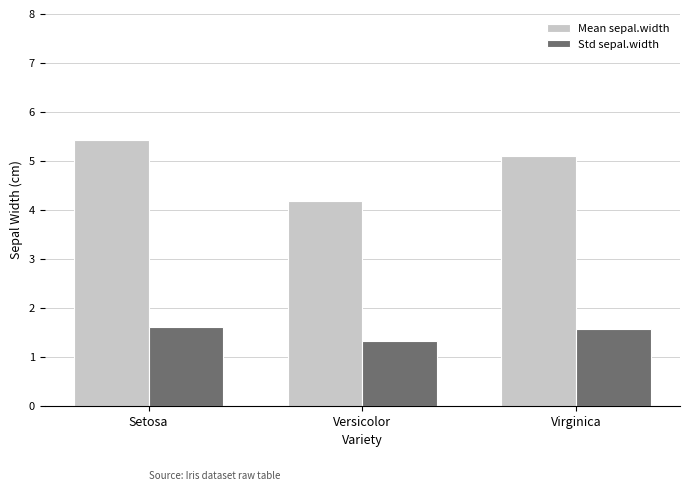

What position from the left is Virginica?

3